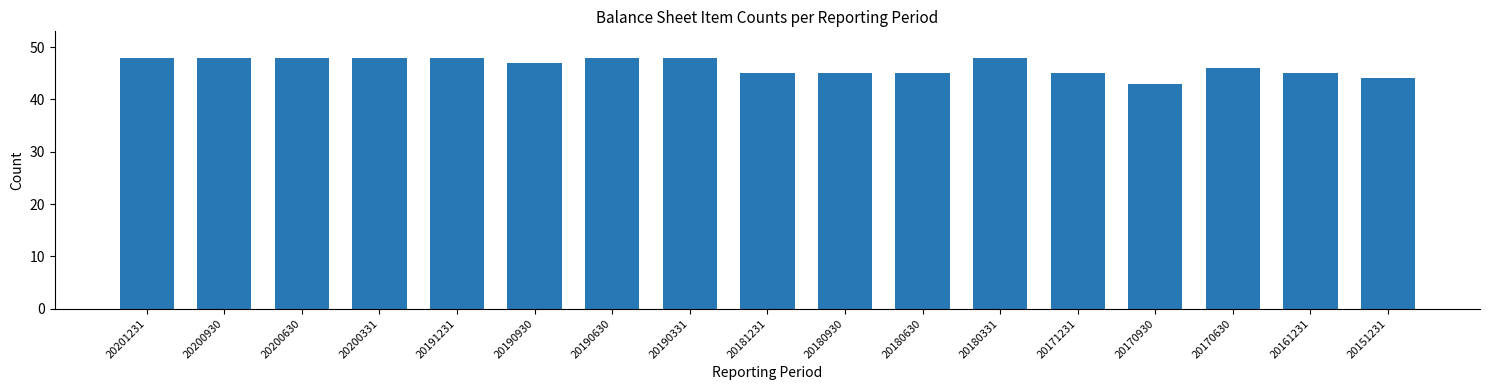

Reading left to right, transcribe all the data shown in this chart.

20201231=48	20200930=48	20200630=48	20200331=48	20191231=48	20190930=47	20190630=48	20190331=48	20181231=45	20180930=45	20180630=45	20180331=48	20171231=45	20170930=43	20170630=46	20161231=45	20151231=44